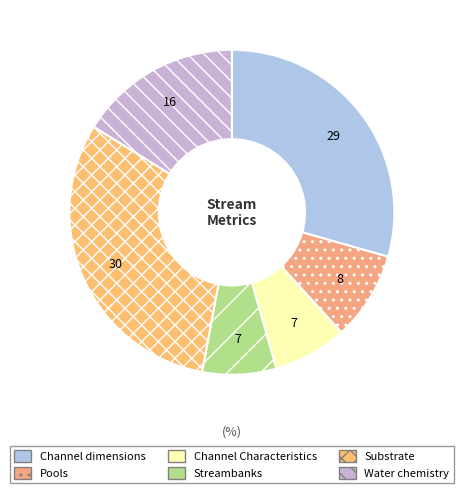

True or false: Streambanks accounts for 23% of the total.

False